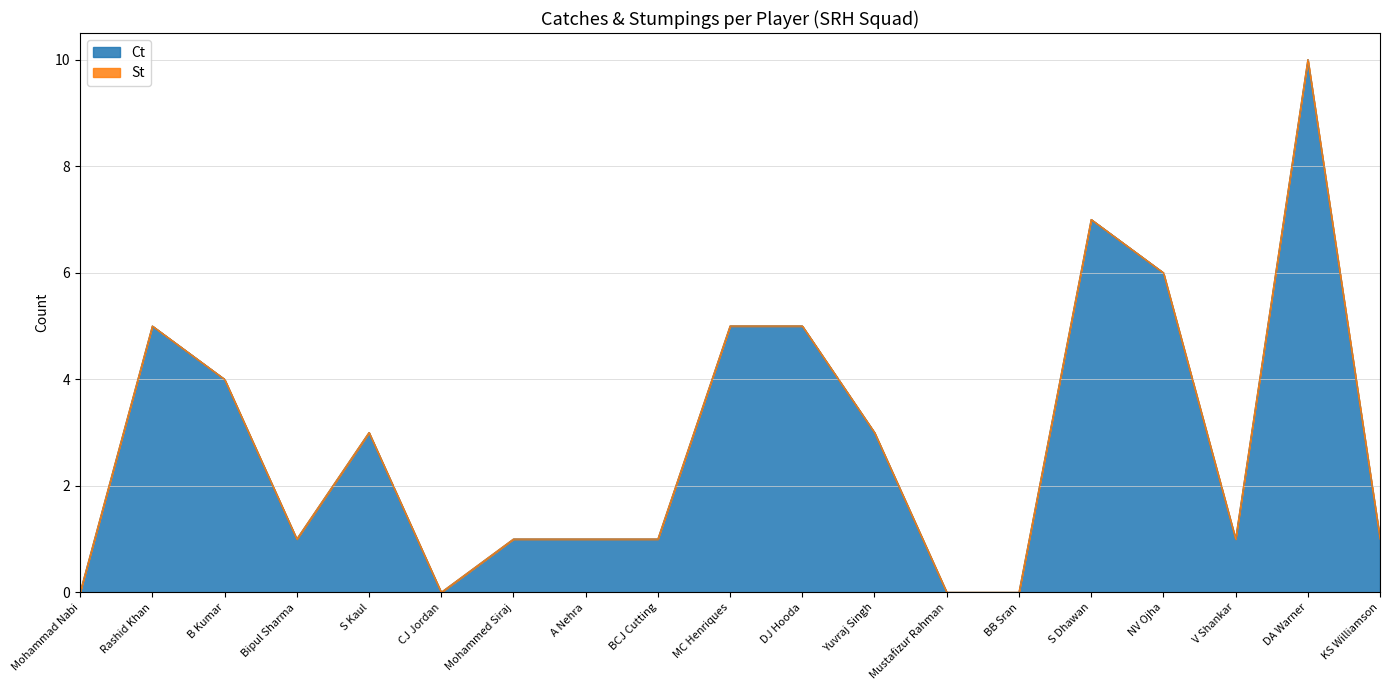

Which category has the lowest value across all series?

Mohammad Nabi